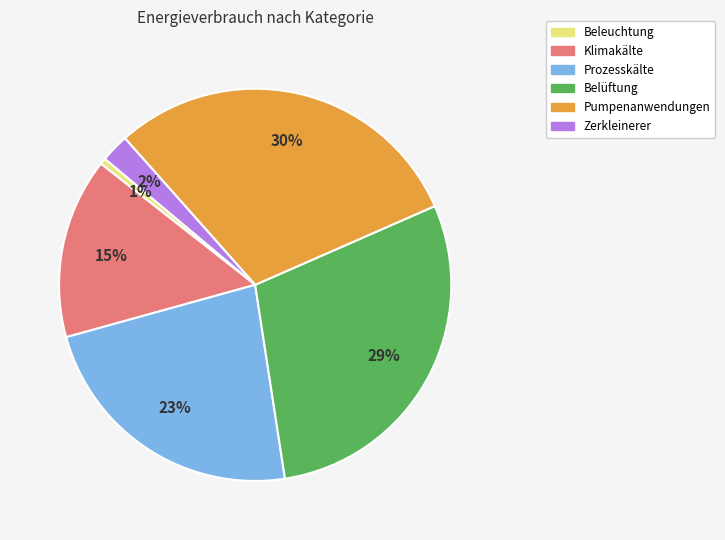

True or false: Prozesskälte accounts for 23% of the total.

True